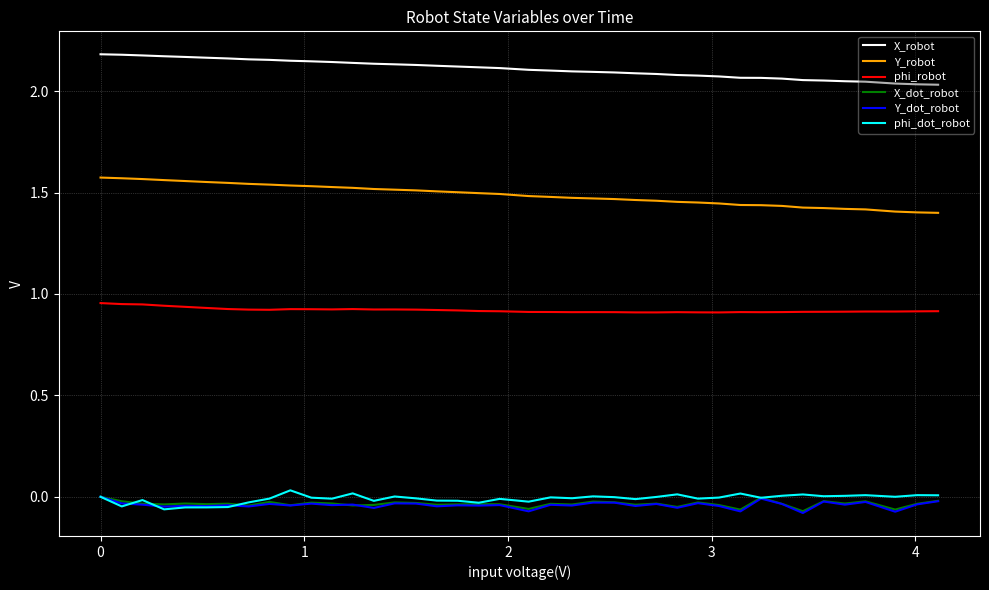

True or false: Y_robot and phi_robot intersect in this chart.

False